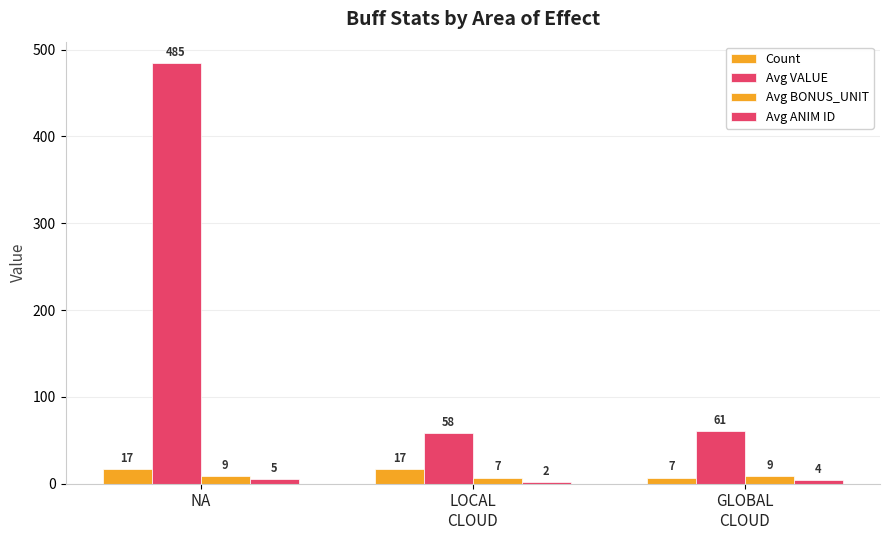

What is the label of the 3rd bar from the left?

GLOBAL
CLOUD